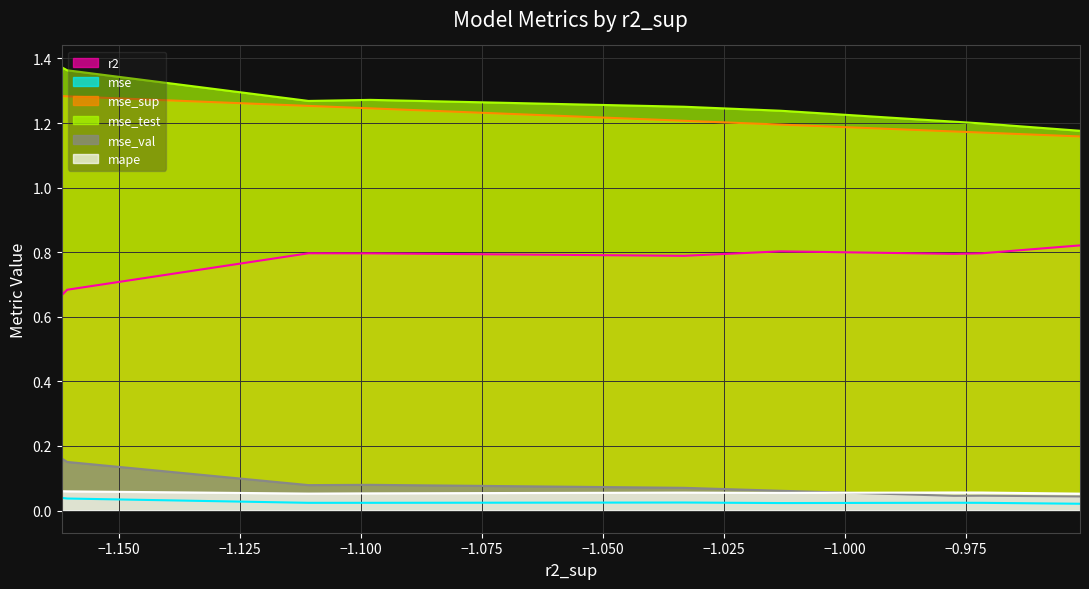

Is the value of mse_test at model_8_20_6 greater than the value of mse at model_8_20_7?

Yes